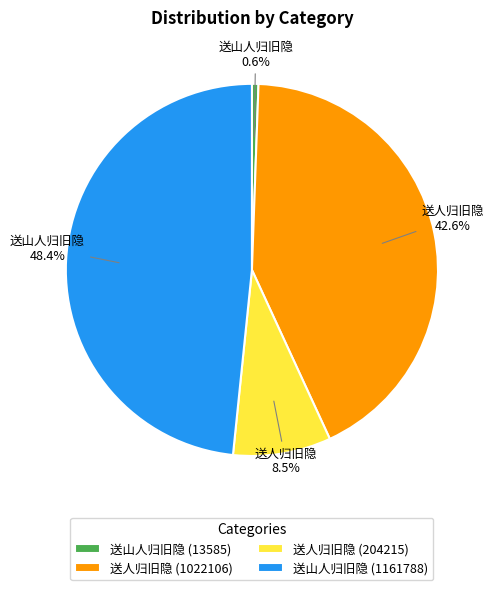

Which slice is the largest?

送山人归旧隐 (1161788)